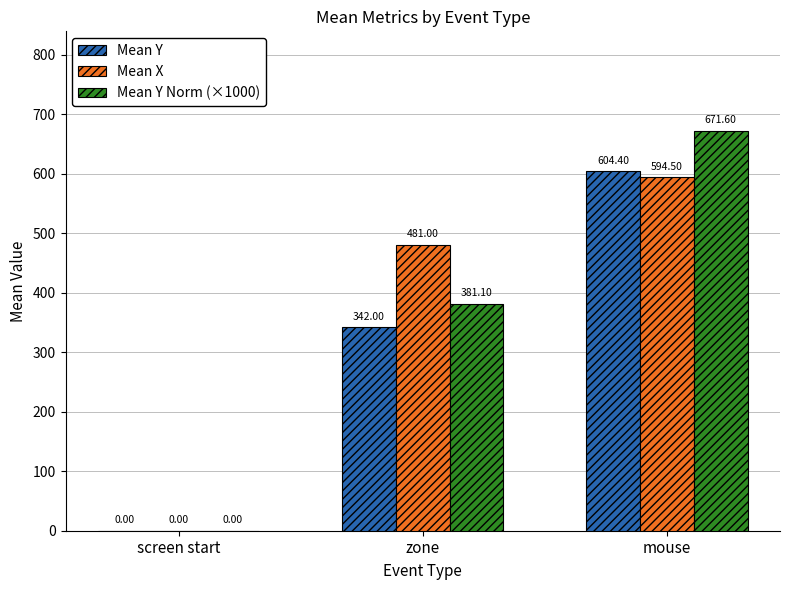

The value of Mean Y Norm (×1000) at screen start is 401.3. True or false?

False